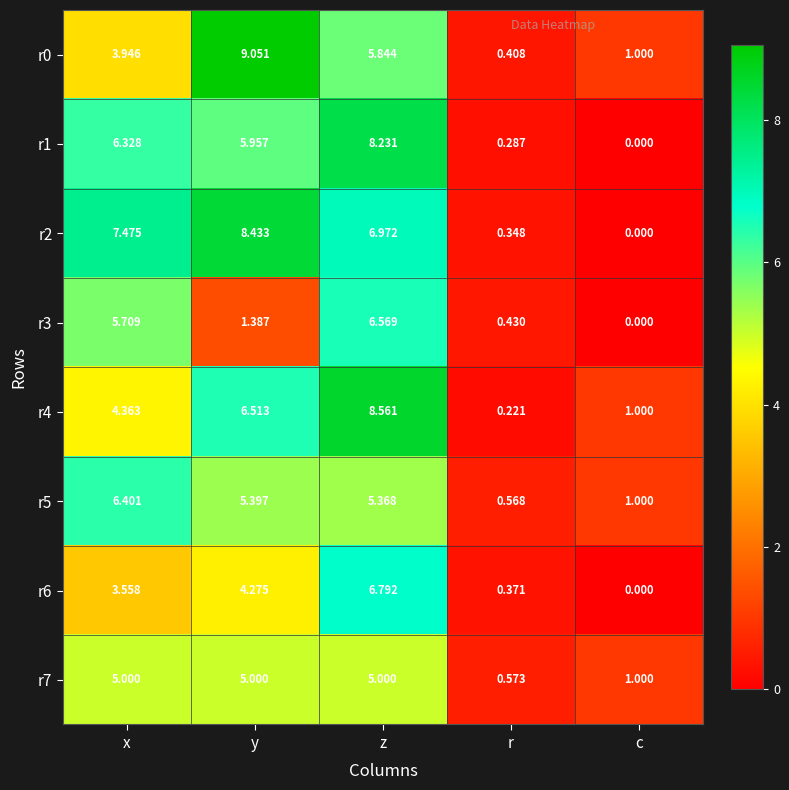

Count the number of data series in this chart.

8